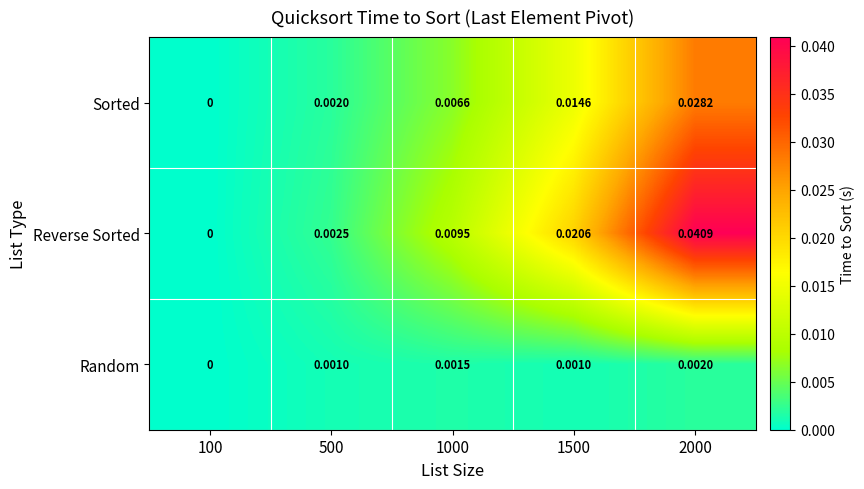

List the series in order of their overall mean, lowest first.

Random, Sorted, Reverse Sorted